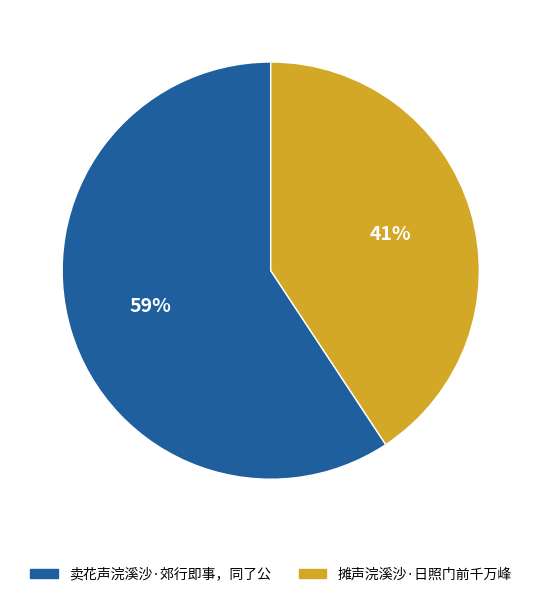

Count the number of slices in the pie.

2